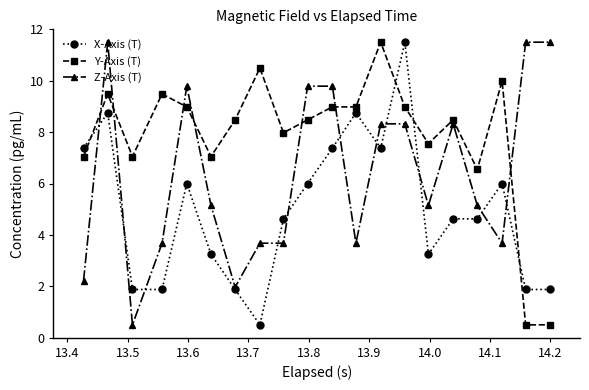

List the series in order of their overall mean, lowest first.

X-Axis (T), Z-Axis (T), Y-Axis (T)